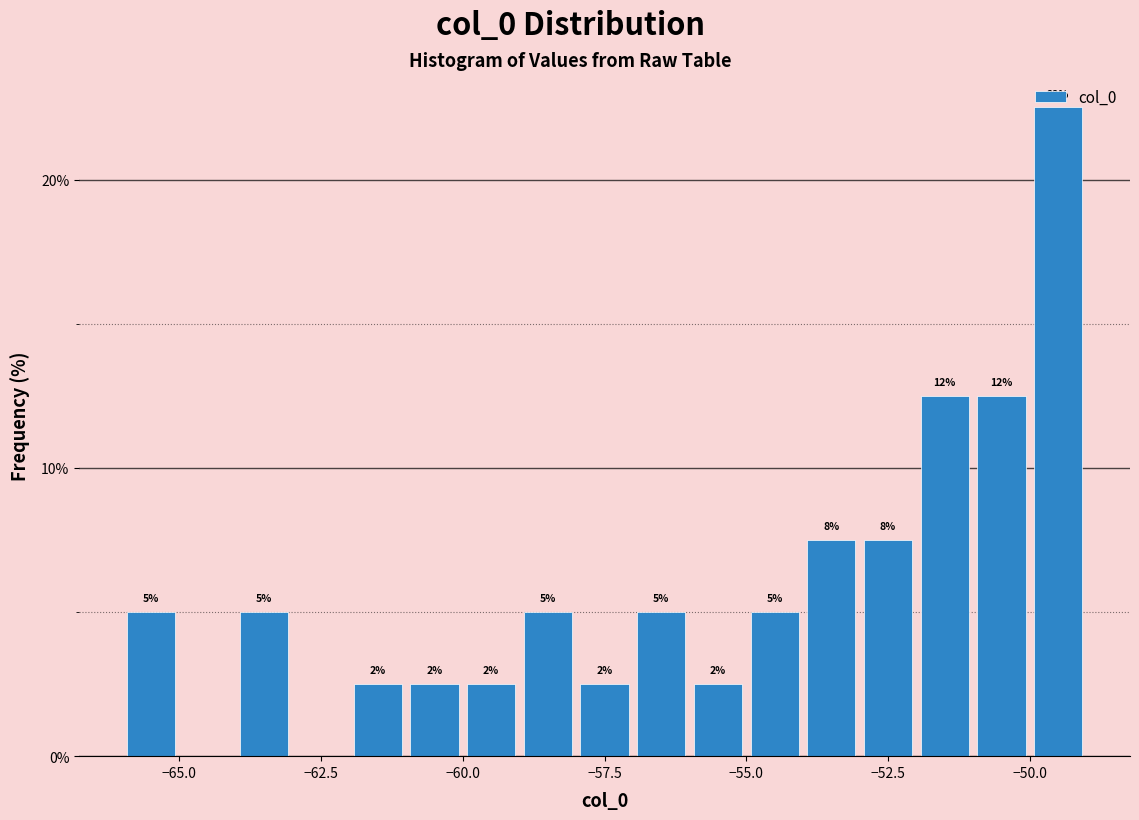

Around what value on the x-axis is the tallest bar? Give the approximate position of its centre, as read against the axis.

-49.5